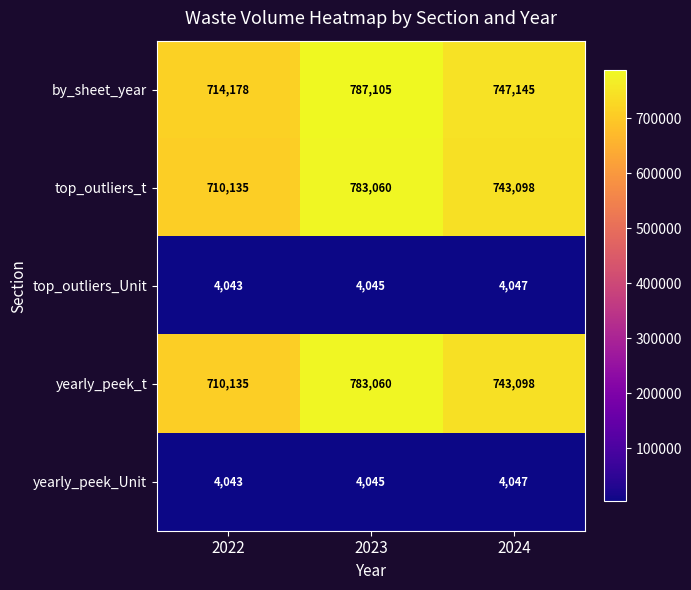

Reading right to left, list all the values displayed in this chart.

by_sheet_year: 747145	787105	714178
top_outliers_t: 743098	783060	710135
top_outliers_Unit: 4047	4045	4043
yearly_peek_t: 743098	783060	710135
yearly_peek_Unit: 4047	4045	4043